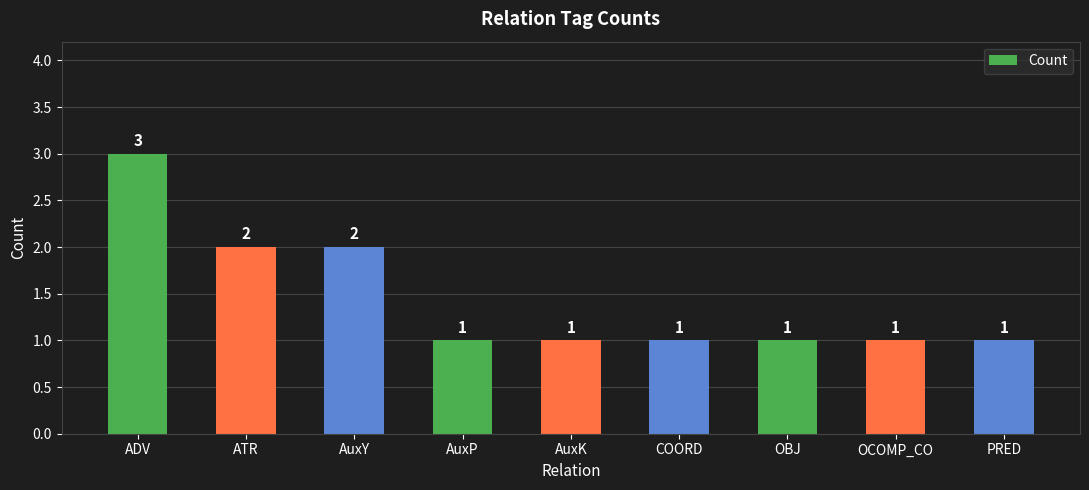

Between OBJ and ATR, which is larger?

ATR